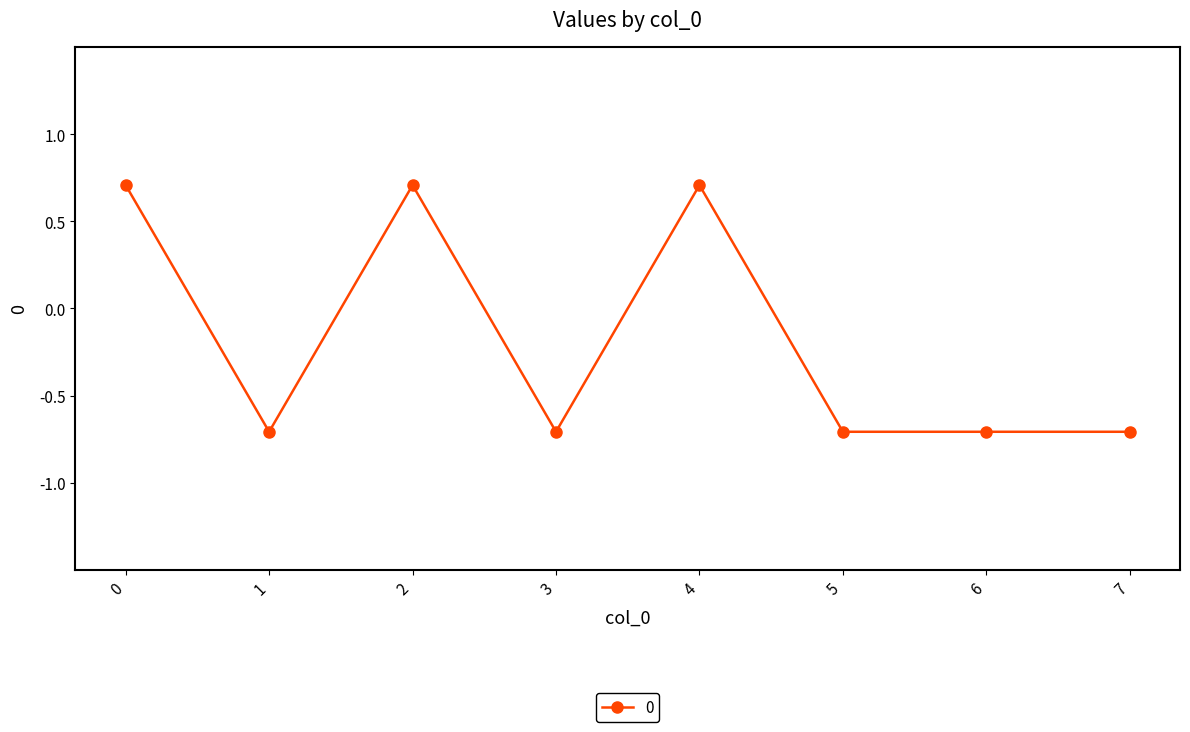

What is the sum of the values at 1 and 3?

-1.4